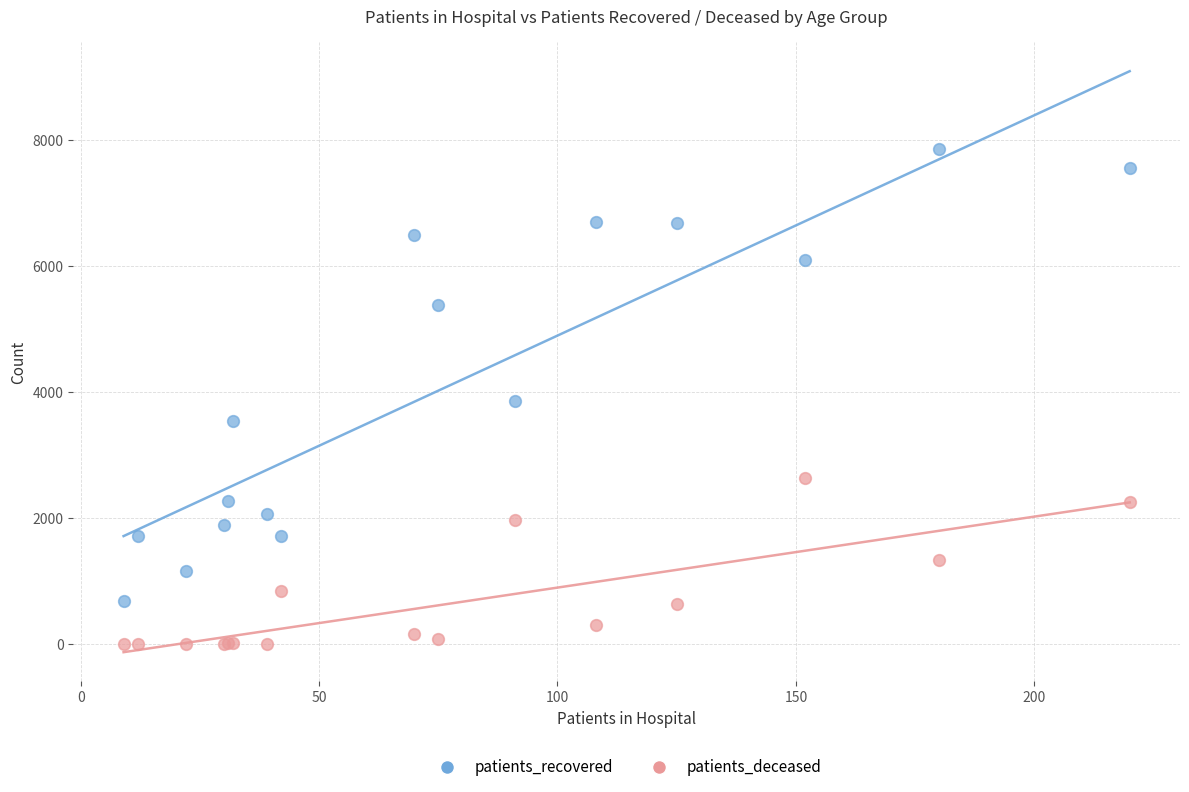

Which series contains the lowest Y value?

patients_deceased